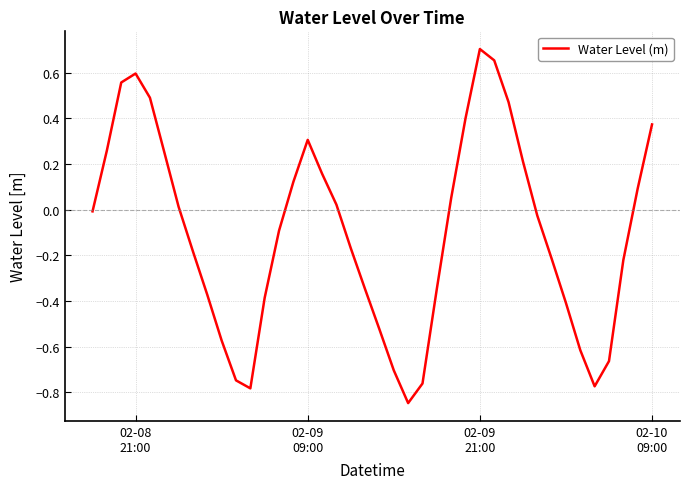

What is the difference between the maximum and minimum values?

1.6